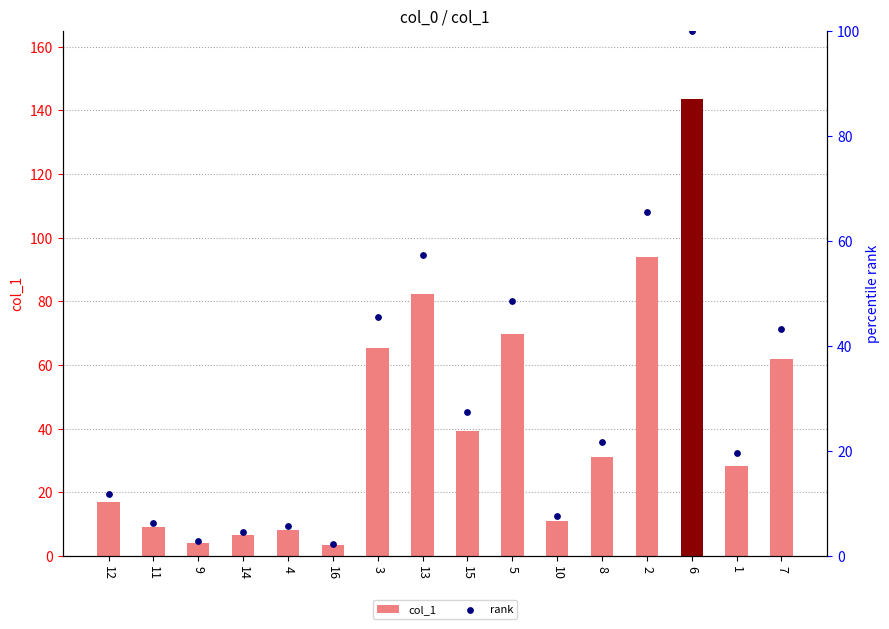

At which category is the sum across all series the highest?

6